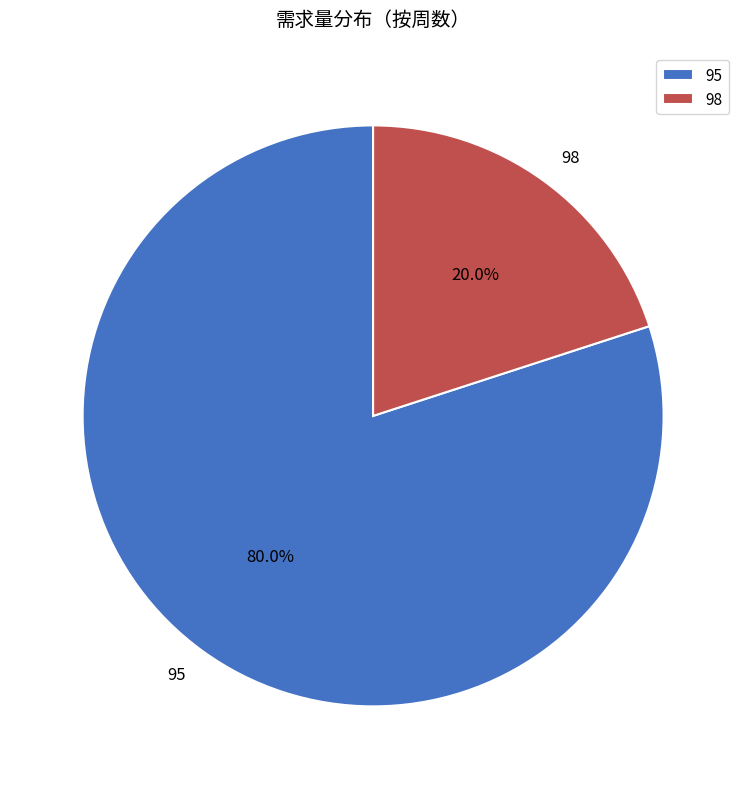

Is 95 the majority of the pie?

Yes